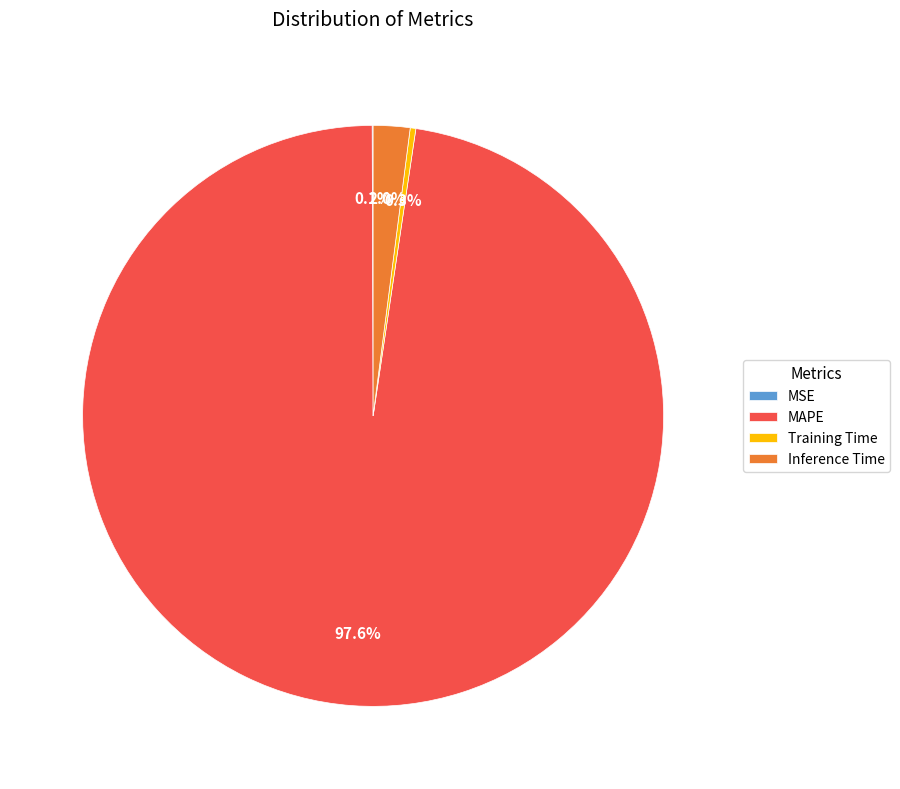

Which category has the biggest portion of the pie?

MAPE